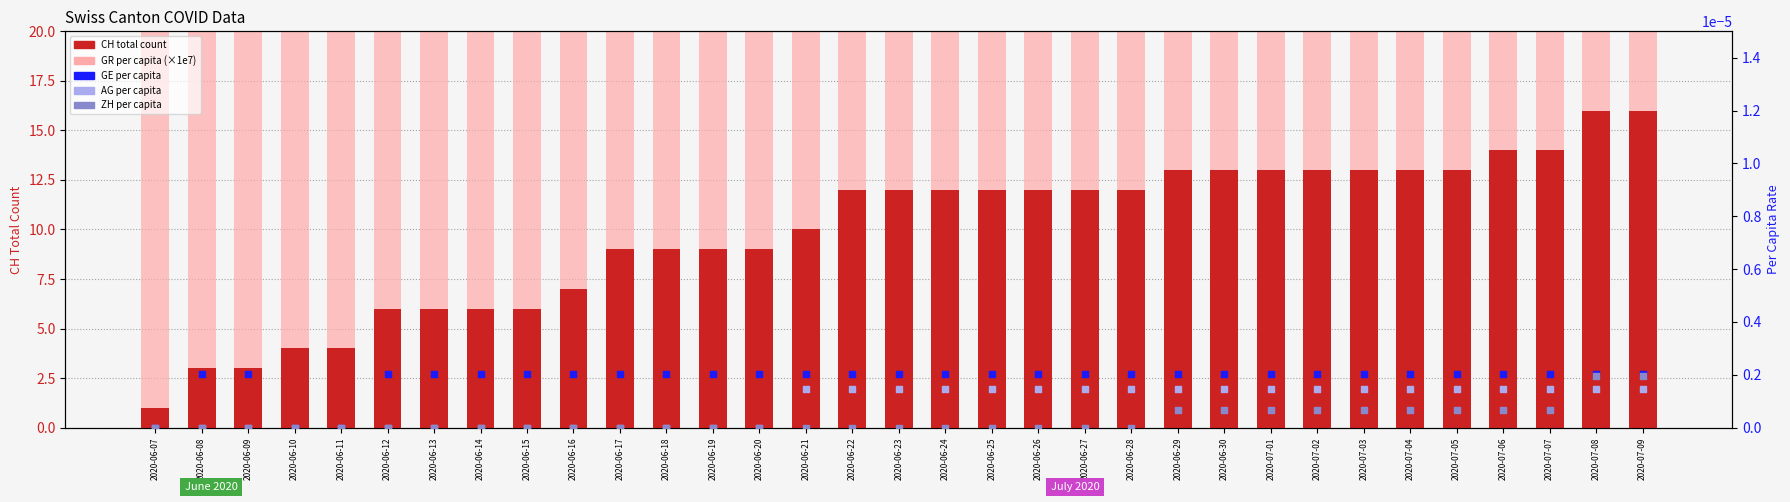

At how many categories does at least one series exceed 36?

33